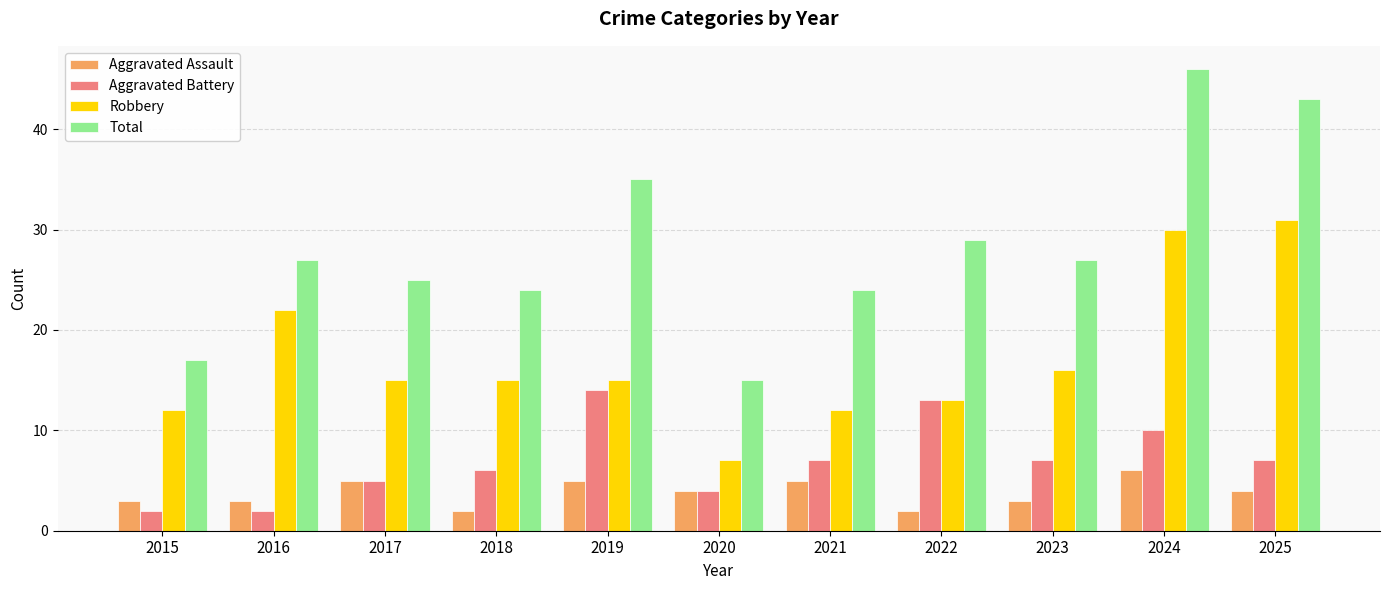

How many bars are there in total?

44